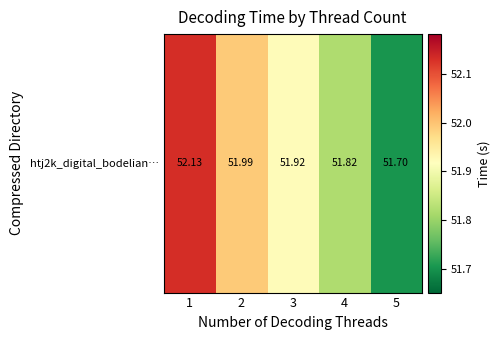

Rank the categories by value from lowest to highest.

5, 4, 3, 2, 1